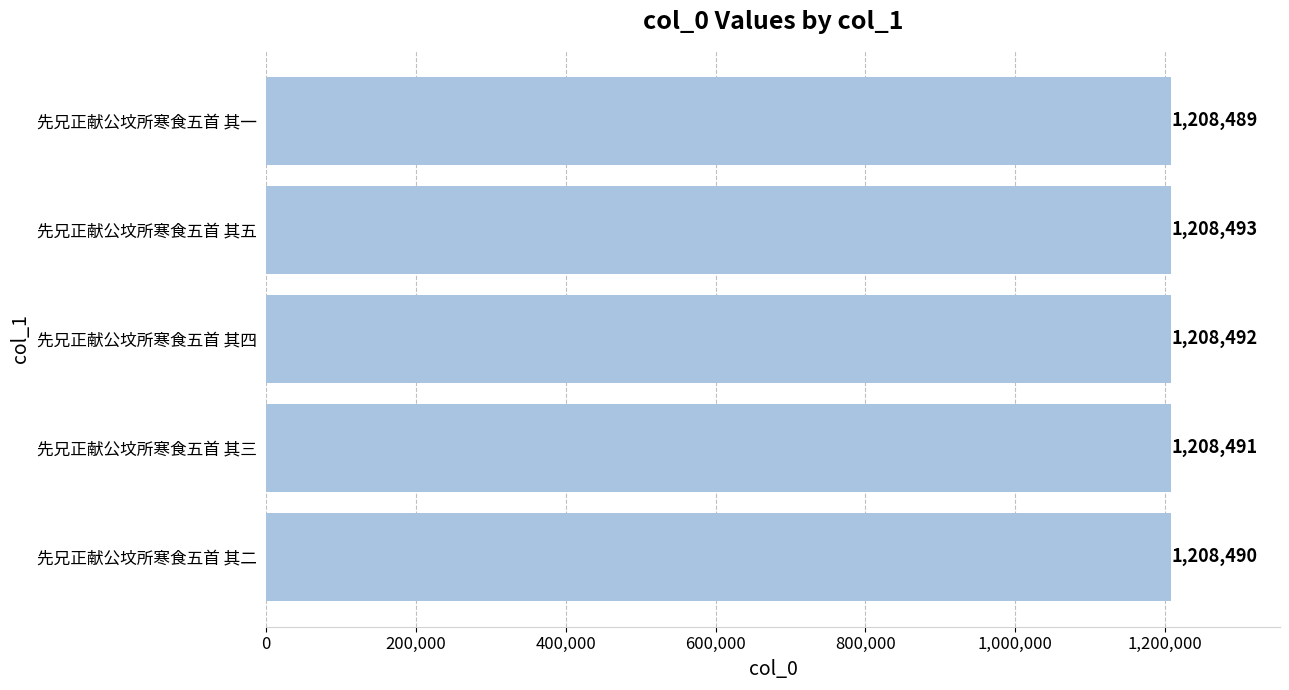

What is the maximum value shown in the chart?

1208493